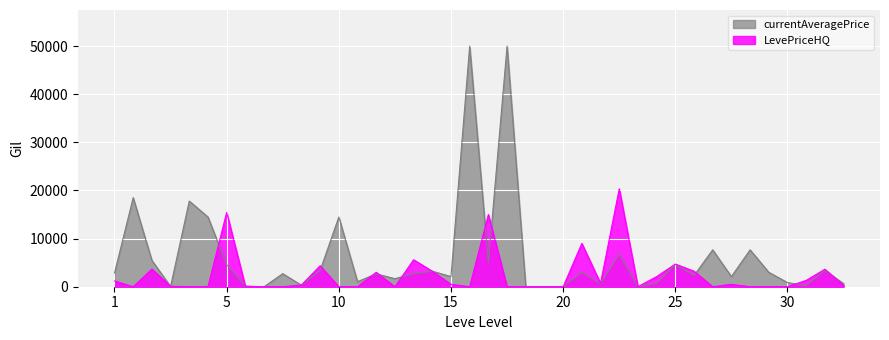

Reading left to right, list all the values displayed in this chart.

currentAveragePrice: 2840.2	18511.0	5470.0	56.8	17802.6	14500.0	4594.2	100.0	0.0	2717.6	299.2	3388.9	14500.0	1054.8	2666.7	1677.7	2692.4	3228.1	2105.2	50013.8	5000.0	50013.8	0.0	0.0	0.0	3000.0	594.1	6779.6	0.0	700.0	4642.1	2336.2	7666.7	2105.2	7666.7	3000.0	863.9	202.3	3423.2	647.2
LevePriceHQ: 1200.0	0.0	3666.0	90.0	0.0	0.0	15453.0	100.0	0.0	0.0	357.7	4360.0	0.0	0.0	3000.0	0.0	5600.0	3228.1	500.0	0.0	15000.0	0.0	0.0	0.0	0.0	9000.0	699.7	20338.8	0.0	2100.0	4707.9	3228.4	0.0	500.0	0.0	0.0	0.0	1318.0	3634.9	299.5